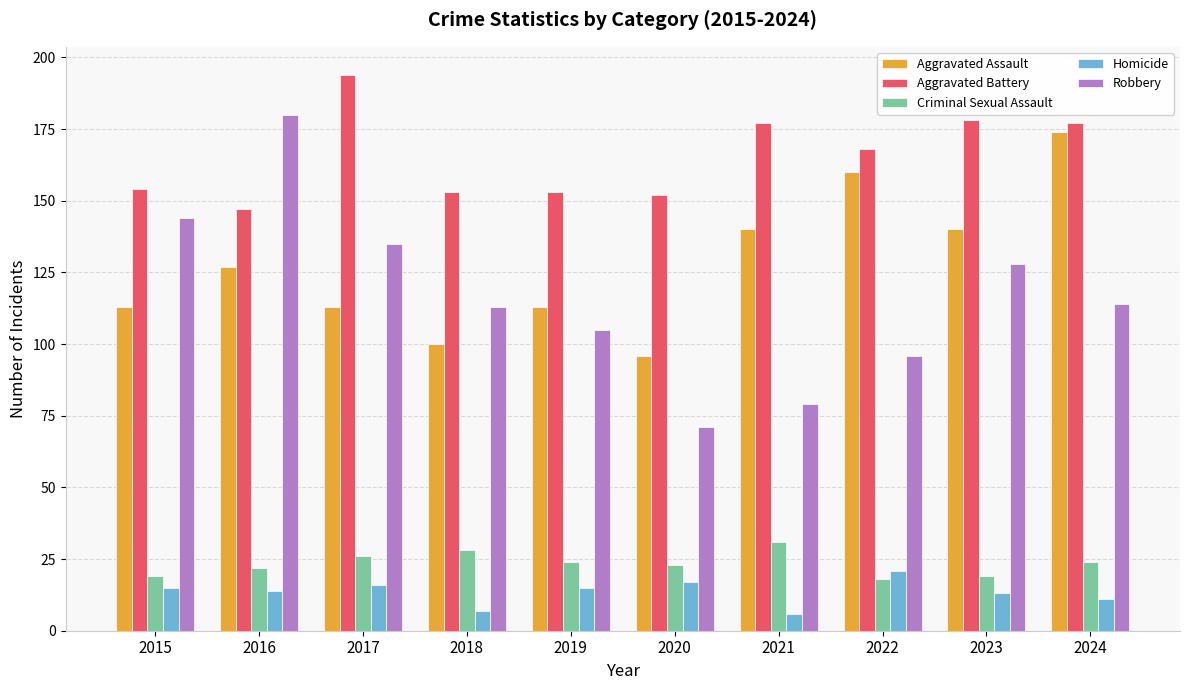

Rank the series by their maximum value, from lowest to highest.

Homicide, Criminal Sexual Assault, Aggravated Assault, Robbery, Aggravated Battery